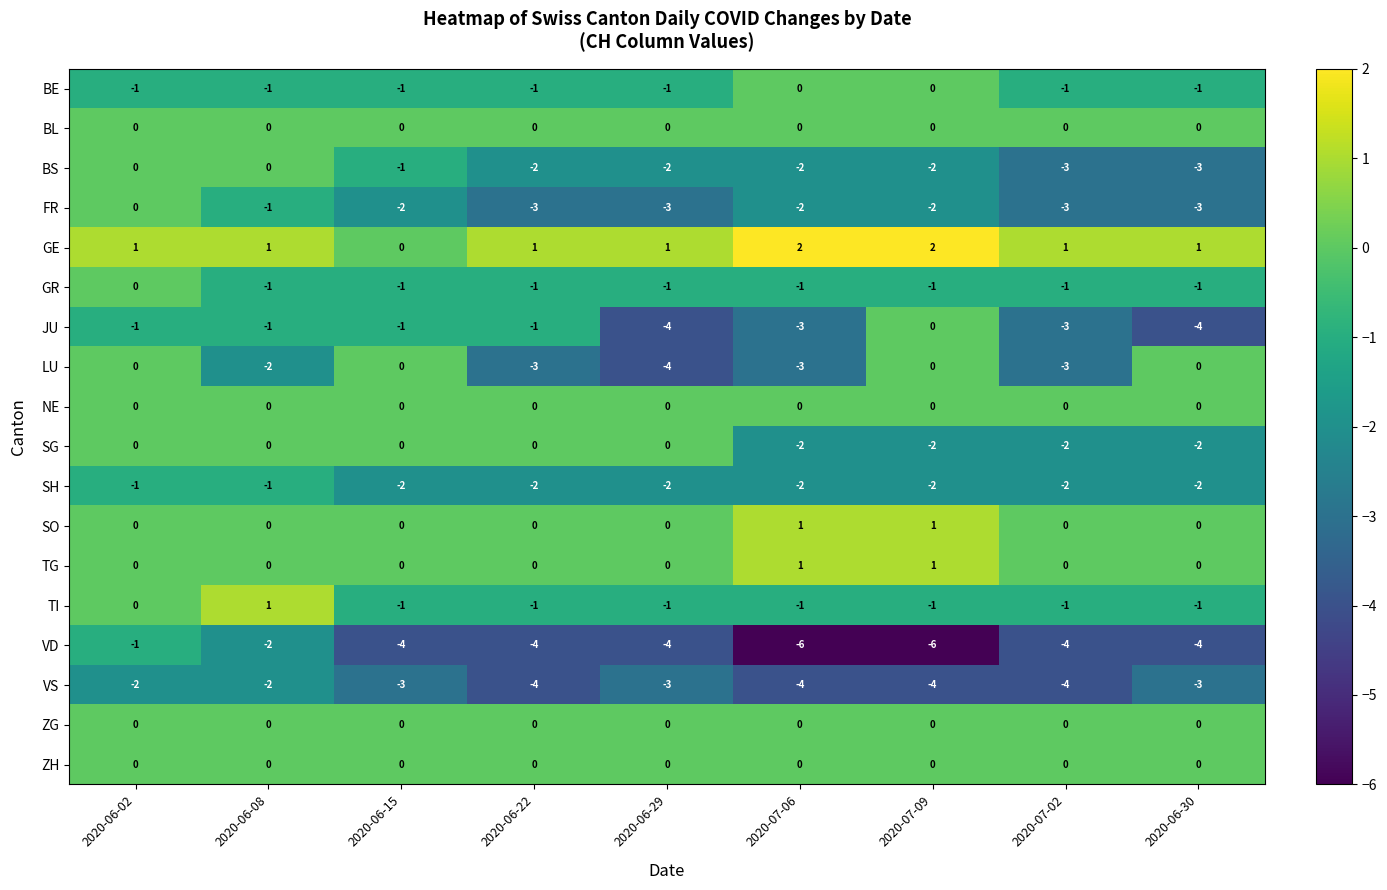

What is the approximate value of JU at 2020-06-30?

-4